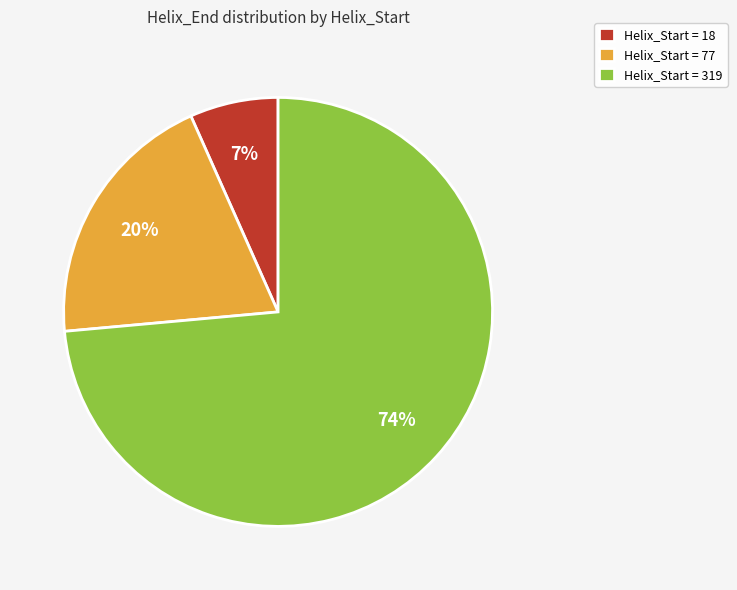

Rank the categories by value from highest to lowest.

Helix_Start = 319, Helix_Start = 77, Helix_Start = 18